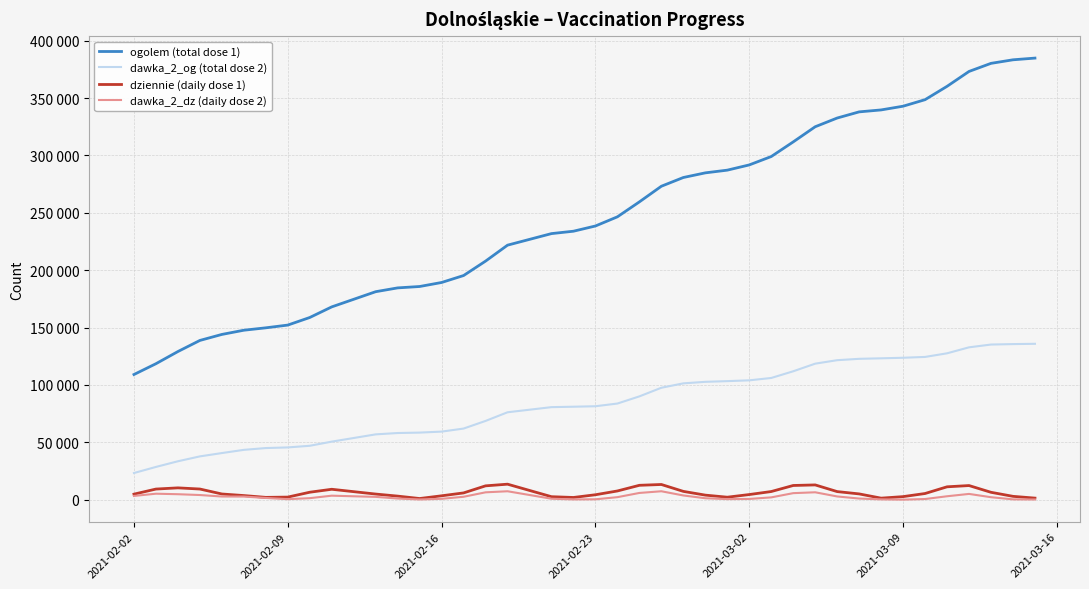

Does the chart display data point markers on the line(s)?

No